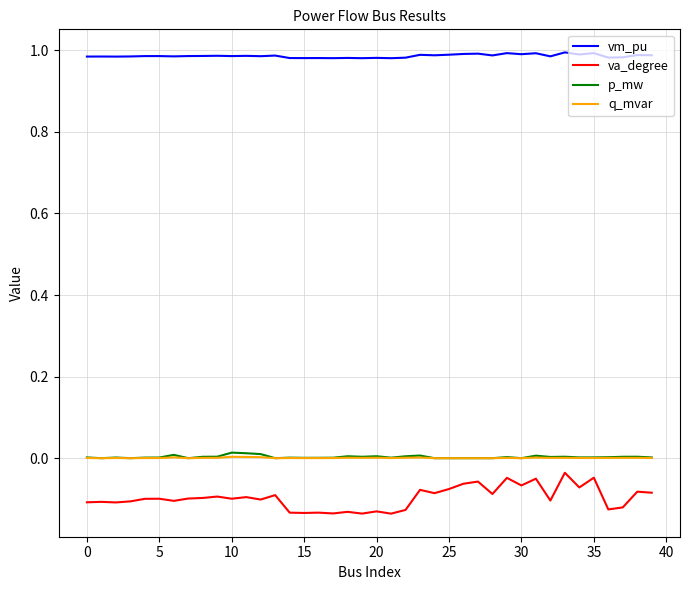

Which series has the largest total across all categories?

vm_pu